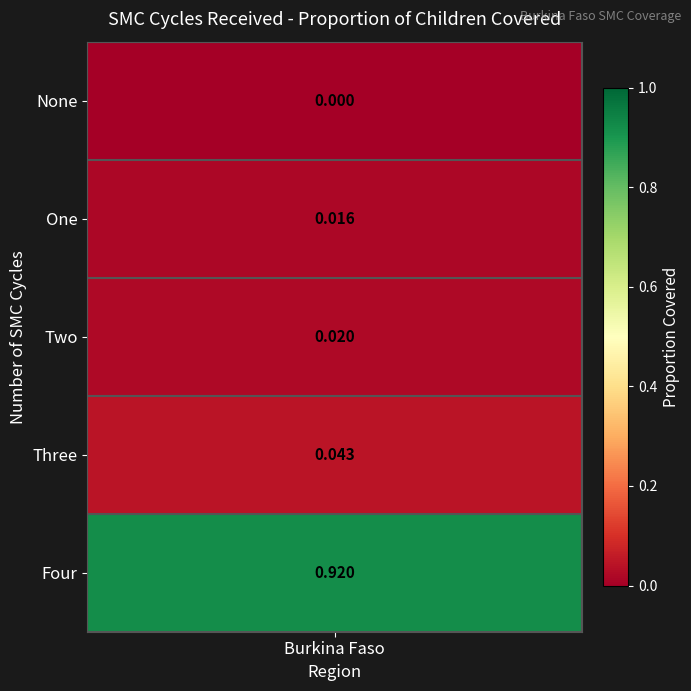

List the labels in order of value, smallest first.

None, One, Two, Three, Four